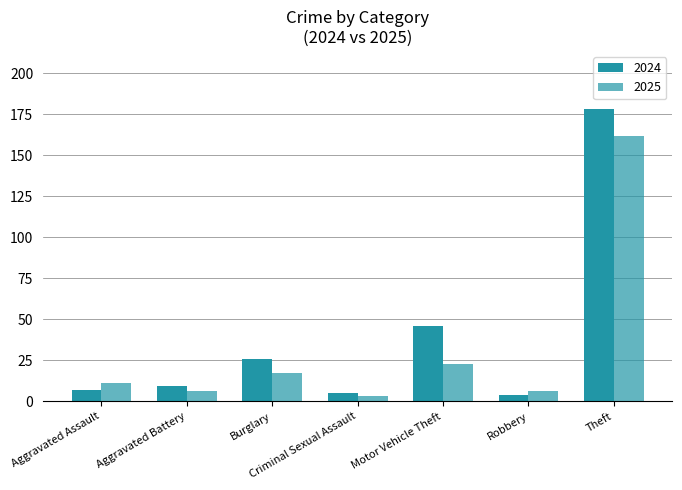

How many series are shown in this chart?

2